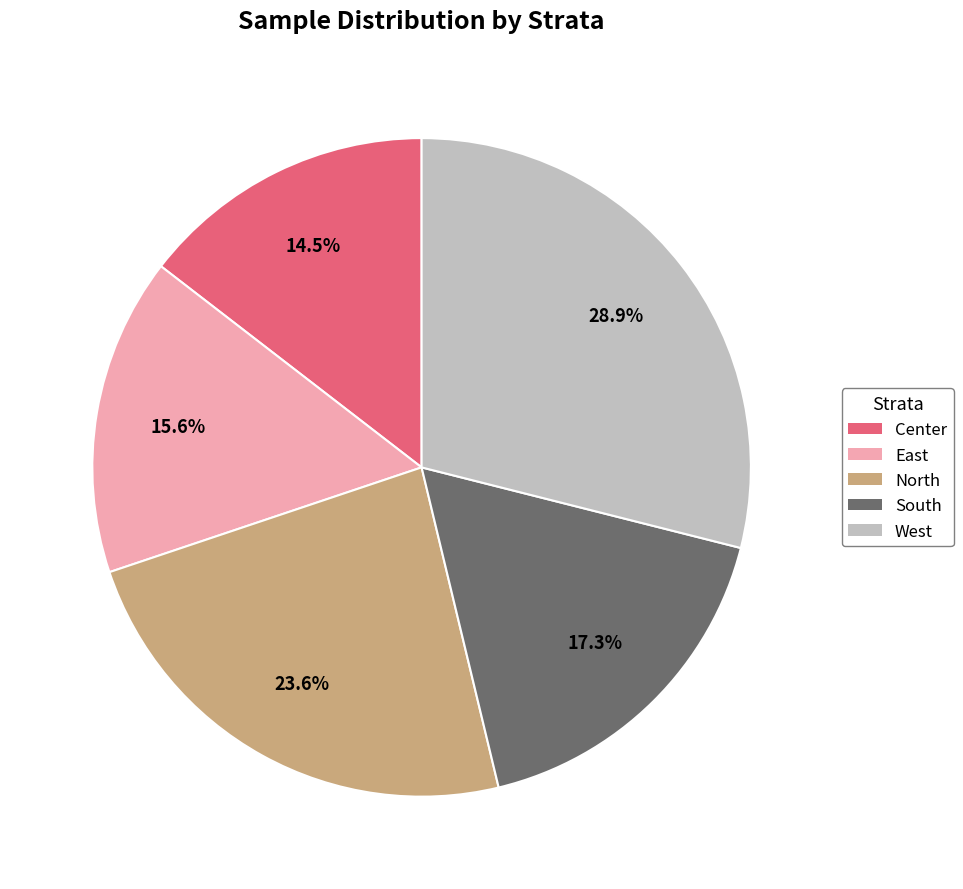

Is it true that East is 29% of the pie?

False